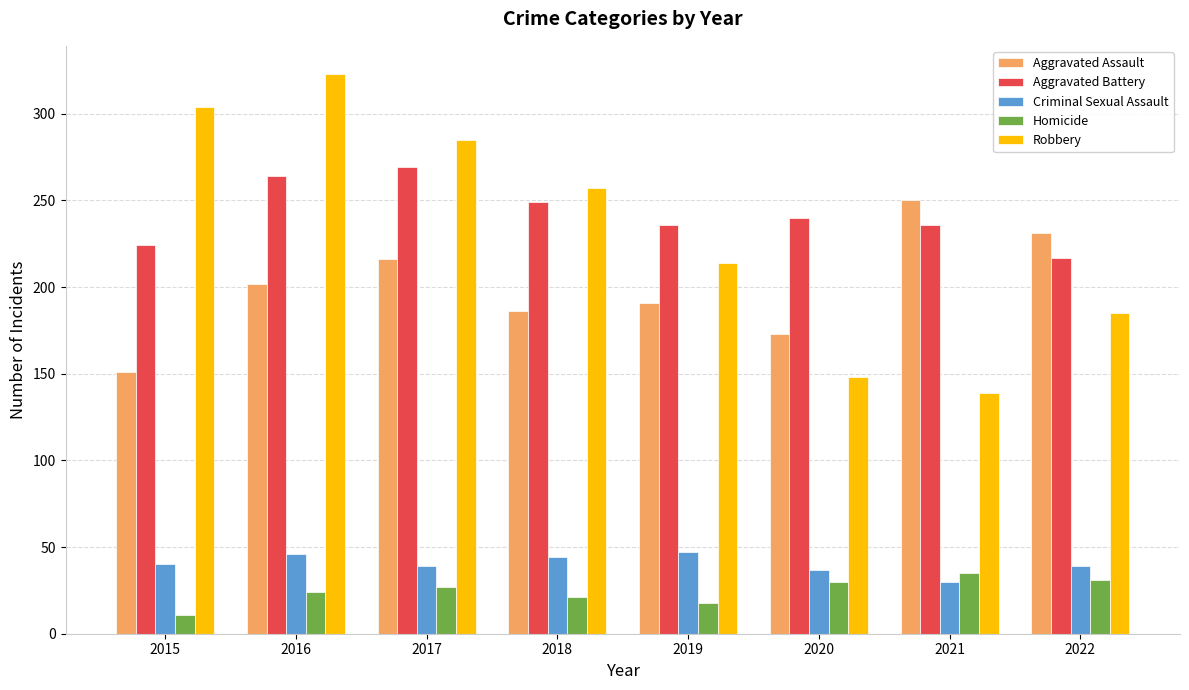

What is the spread (max minus min) of values at 2020?

210